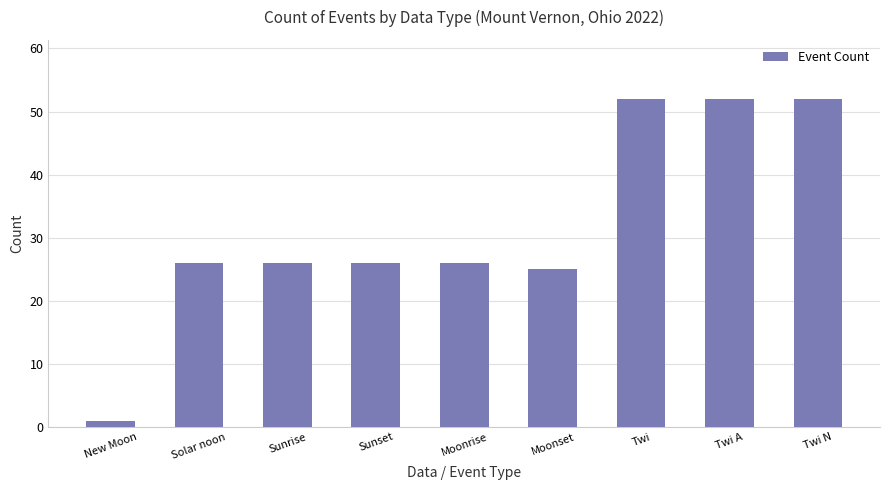

Reading left to right, extract all data points from this chart.

New Moon=1	Solar noon=26	Sunrise=26	Sunset=26	Moonrise=26	Moonset=25	Twi=52	Twi A=52	Twi N=52